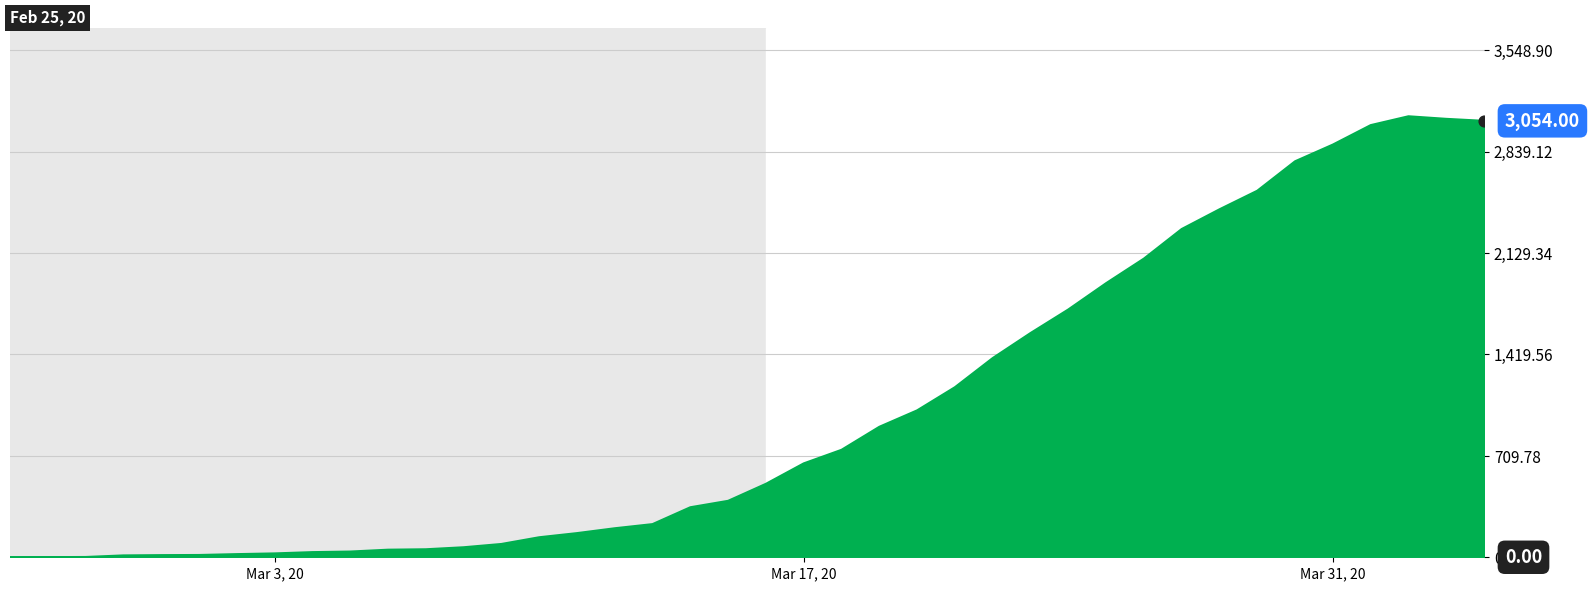

What is the difference between the maximum and minimum values?

3086